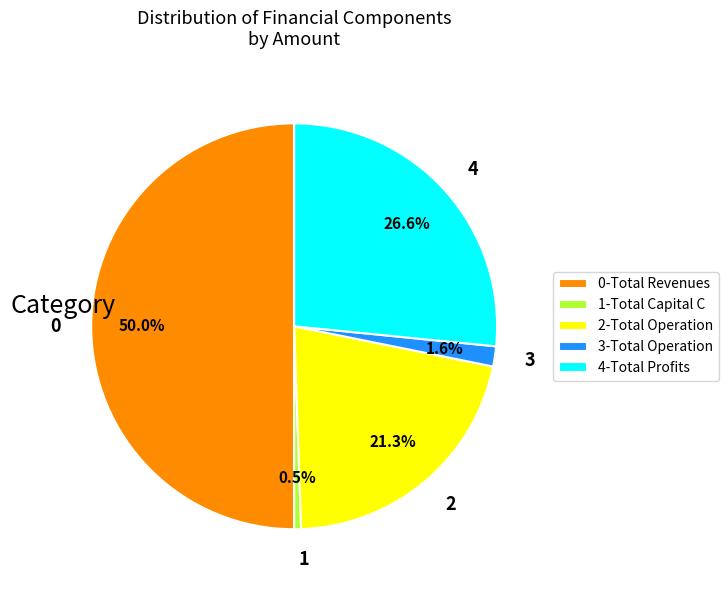

How many segments does this pie chart have?

5